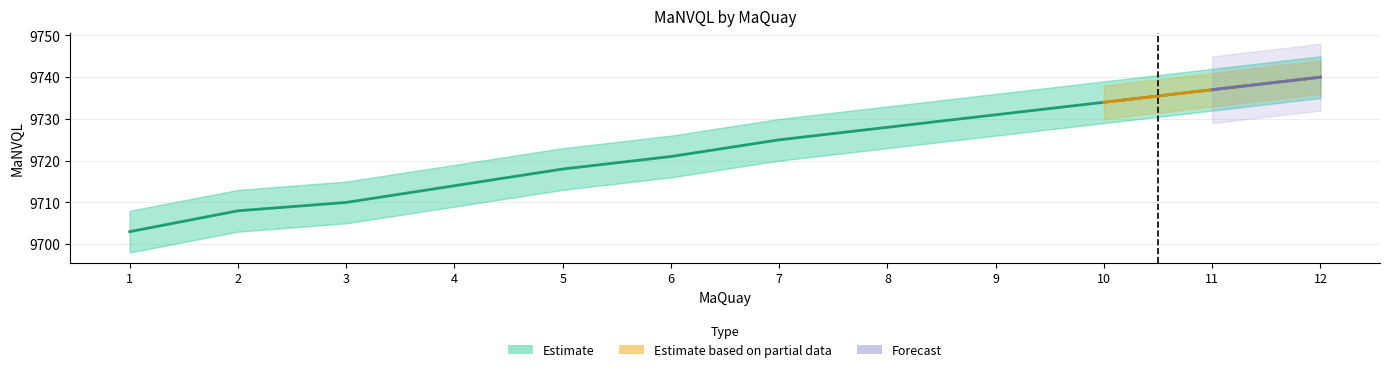

Between 7 and 9, which is larger?

9